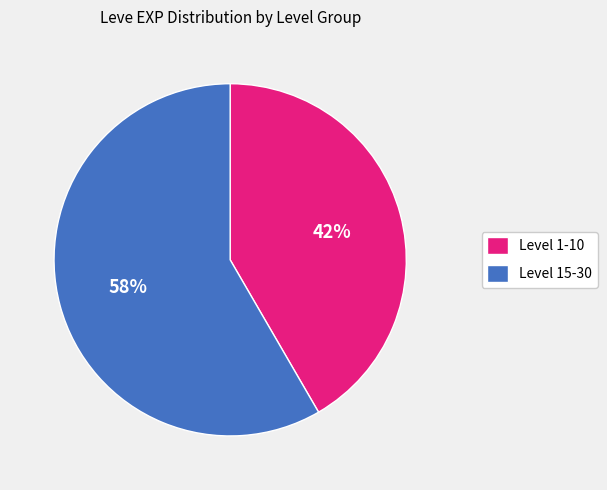

What percentage is the Level 1-10 slice, to the nearest percent?

42%